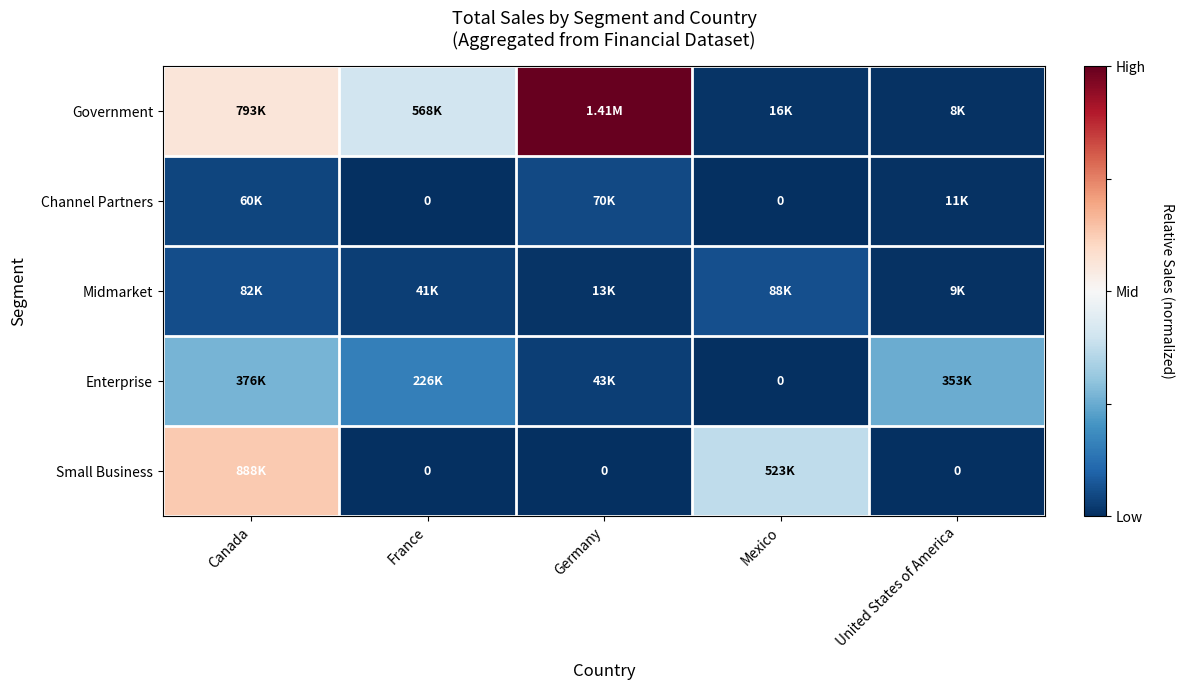

Which series has the largest range (max minus min)?

Government